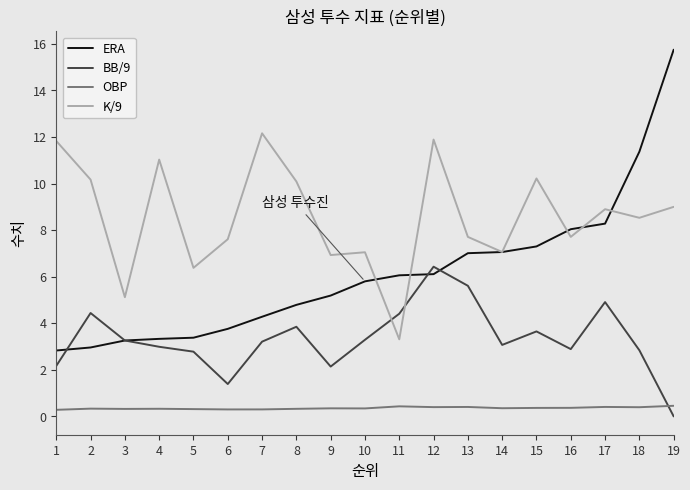

List the series in order of their overall mean, lowest first.

OBP, BB/9, ERA, K/9